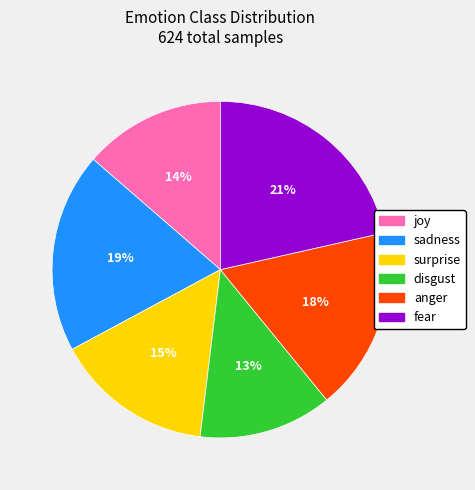

Which category has the smallest portion of the pie?

disgust